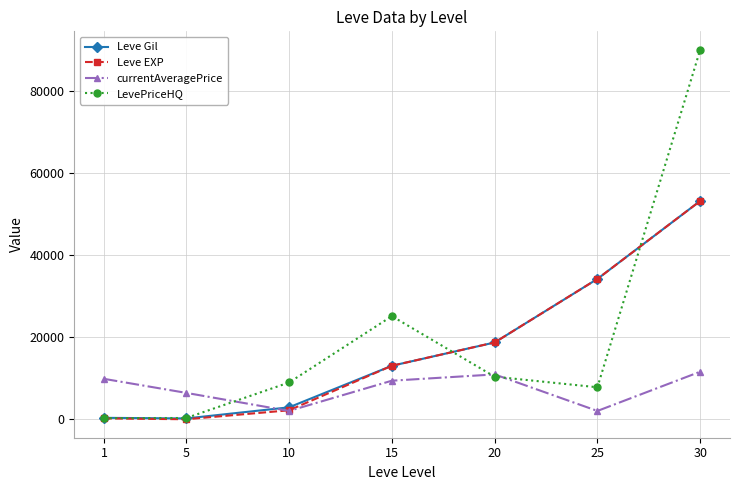

True or false: Leve Gil has more than 1 points higher than both neighbors.

False